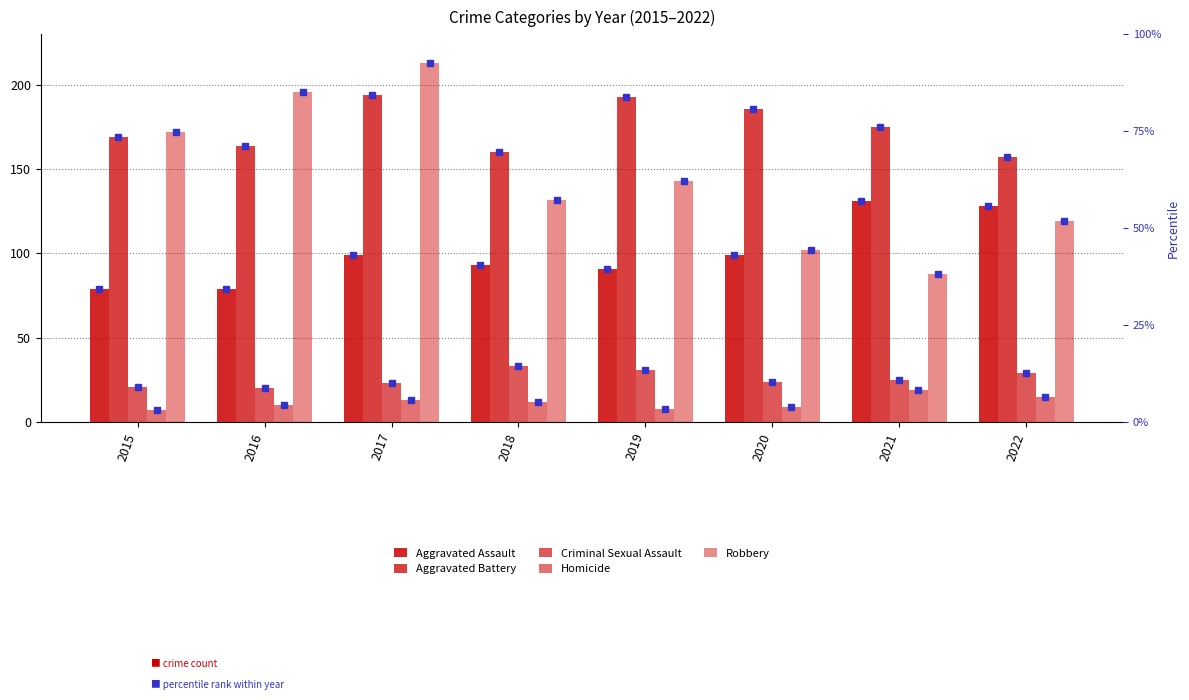

List the labels in order of Aggravated Battery value, smallest first.

2022, 2018, 2016, 2015, 2021, 2020, 2019, 2017